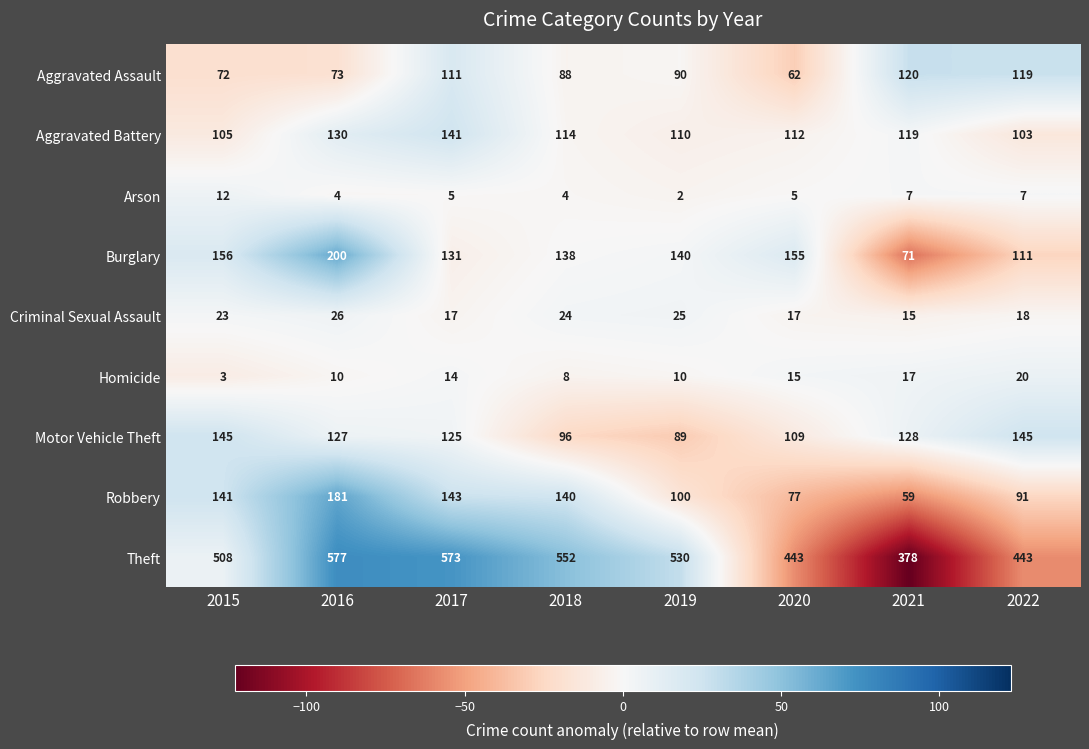

At which label does Aggravated Assault reach its minimum?

2020